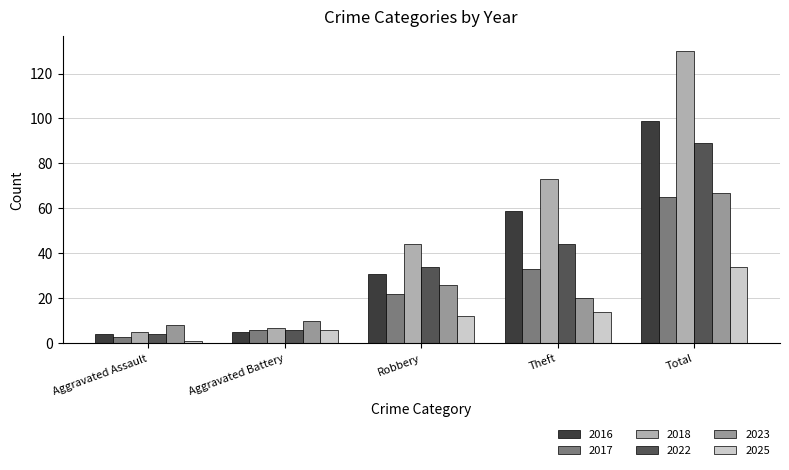

Rank the categories by 2023 value from highest to lowest.

Total, Robbery, Theft, Aggravated Battery, Aggravated Assault